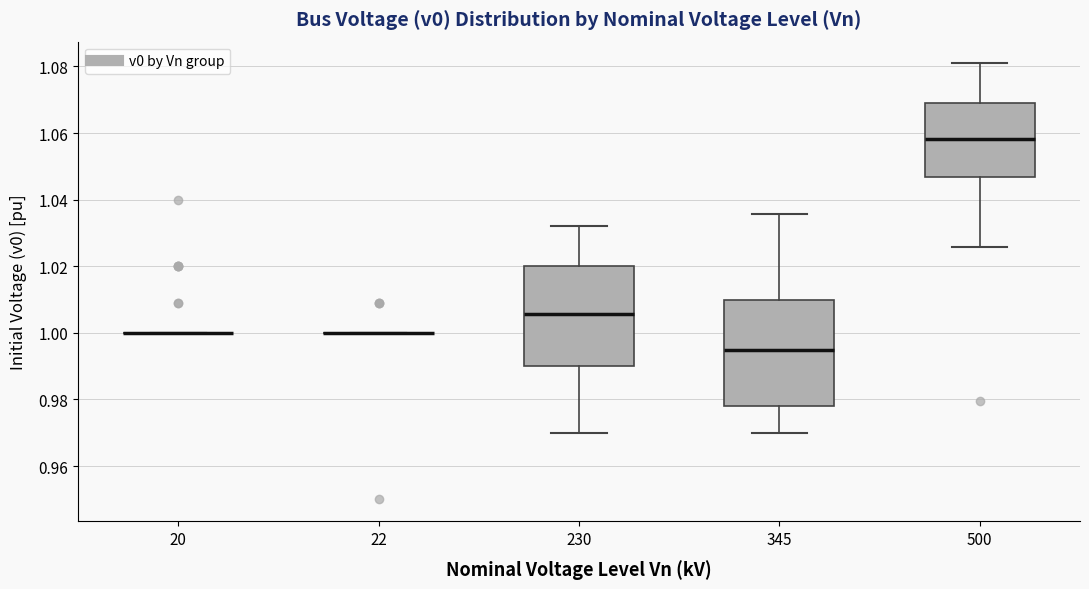

Reading left to right, read every box against the y-axis: the position of its median line, the range the box covers, and the ends of its whiskers. The values are not printed on the chart, so give them approximately, as read against the axis.

20: box collapsed to a line at 1.000, whiskers 1.000 to 1.000
22: box collapsed to a line at 1.000, whiskers 1.000 to 1.000
230: median 1.006, box 0.990 to 1.020, whiskers 0.970 to 1.032
345: median 0.996, box 0.978 to 1.010, whiskers 0.970 to 1.036
500: median 1.058, box 1.046 to 1.070, whiskers 1.026 to 1.080